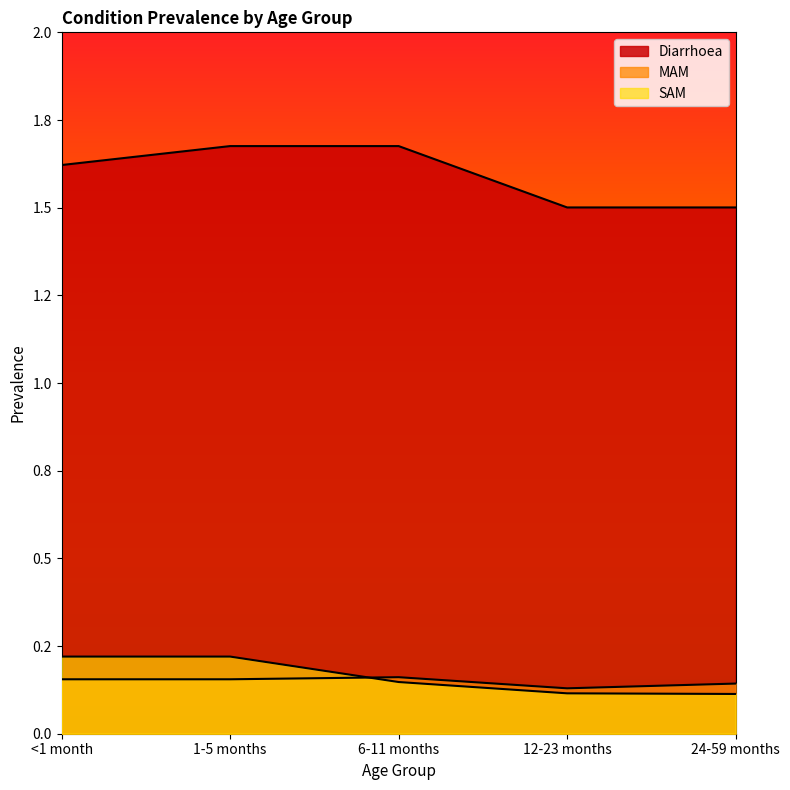

What is the value of the SAM point at the 4th from the left?

0.1